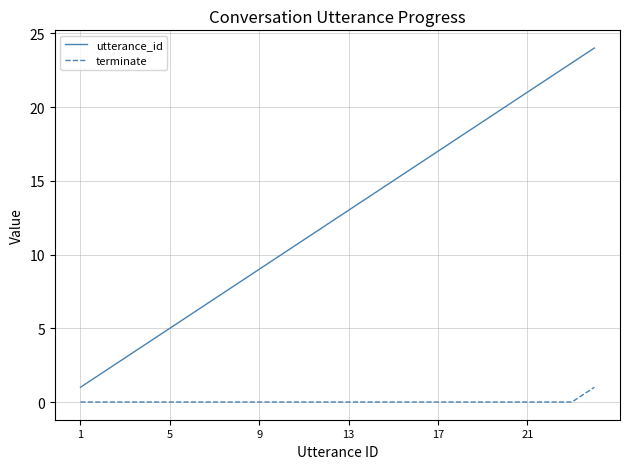

Does the chart display data point markers on the line(s)?

No